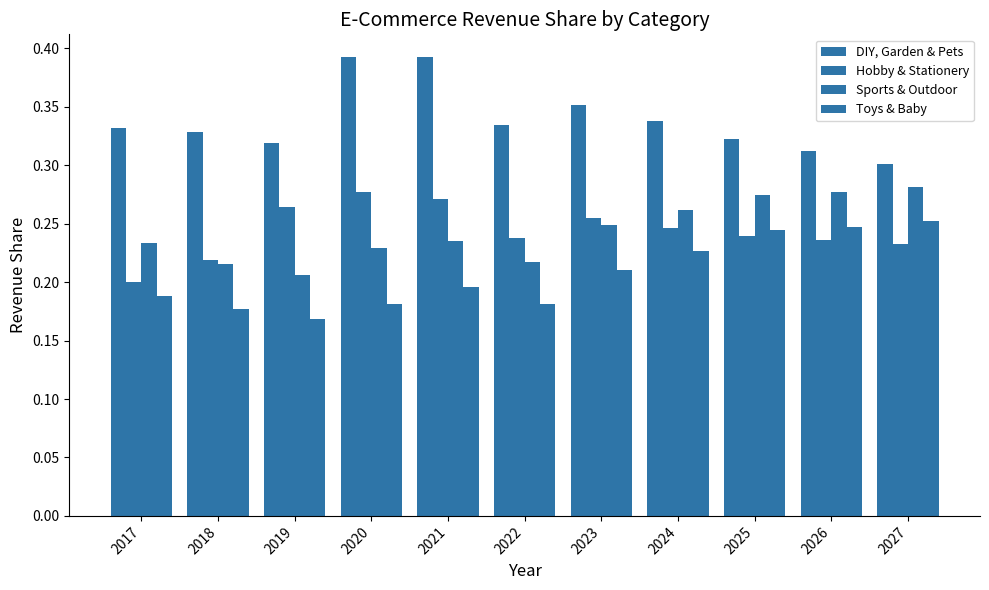

What is the maximum value shown in the chart?

0.4